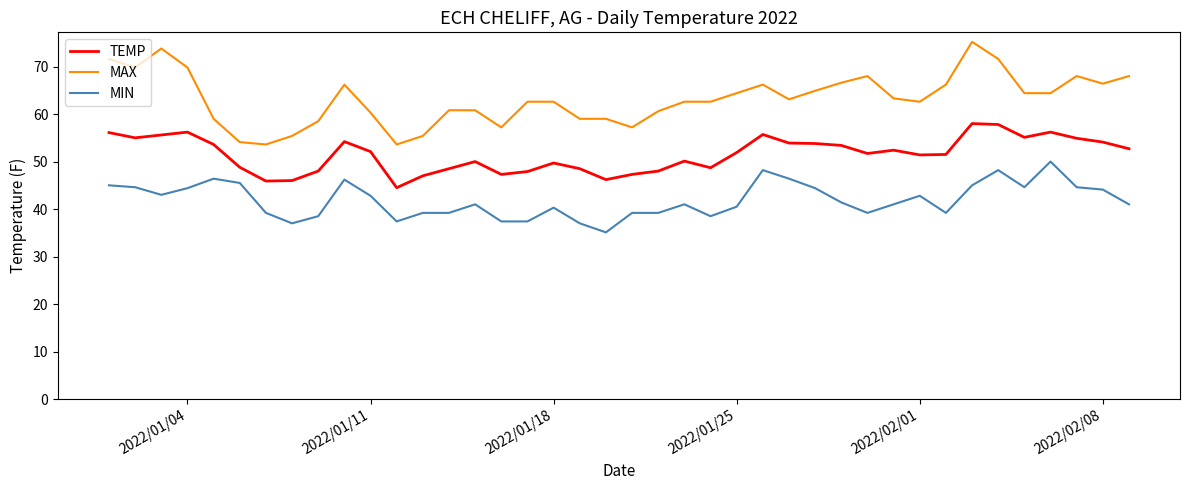

True or false: TEMP and MAX cross at least once.

False